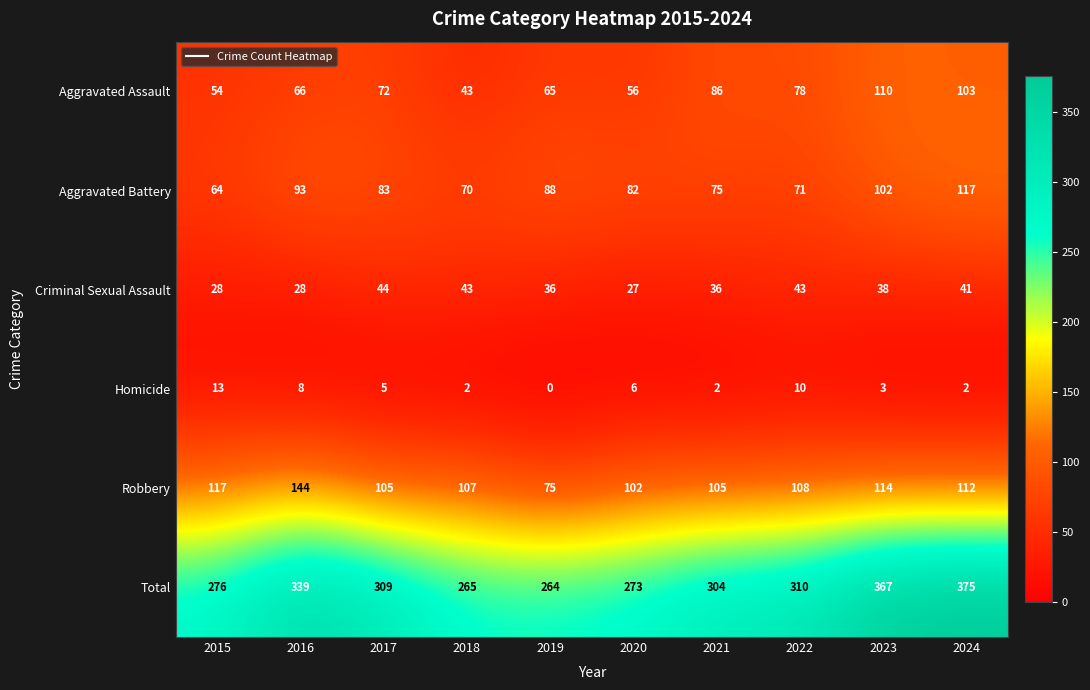

Is it true that Aggravated Assault equals 72 at 2017?

True